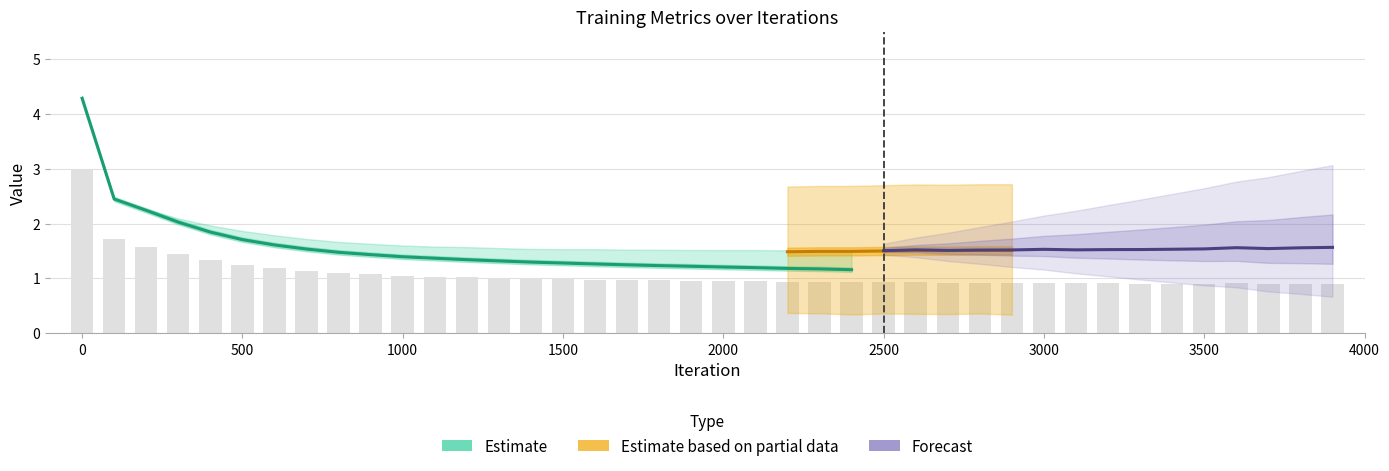

Are the bars grouped side by side (vs. stacked)?

Yes